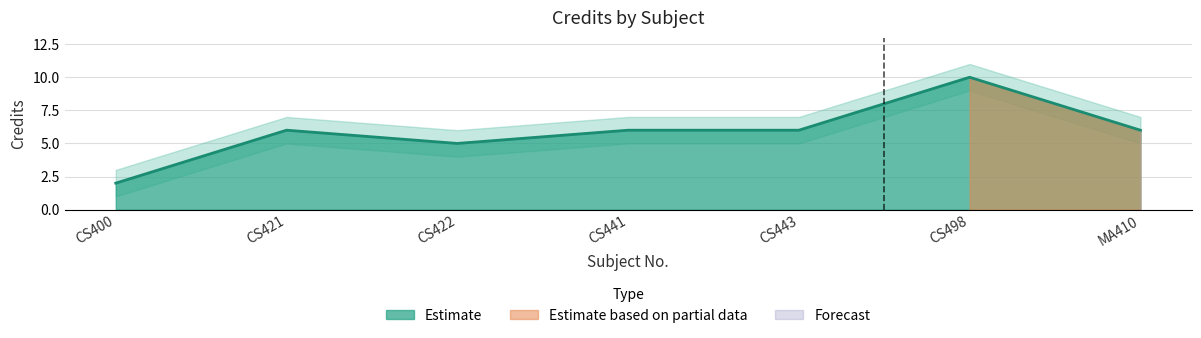

What is the label of the 6th point from the left?

CS498